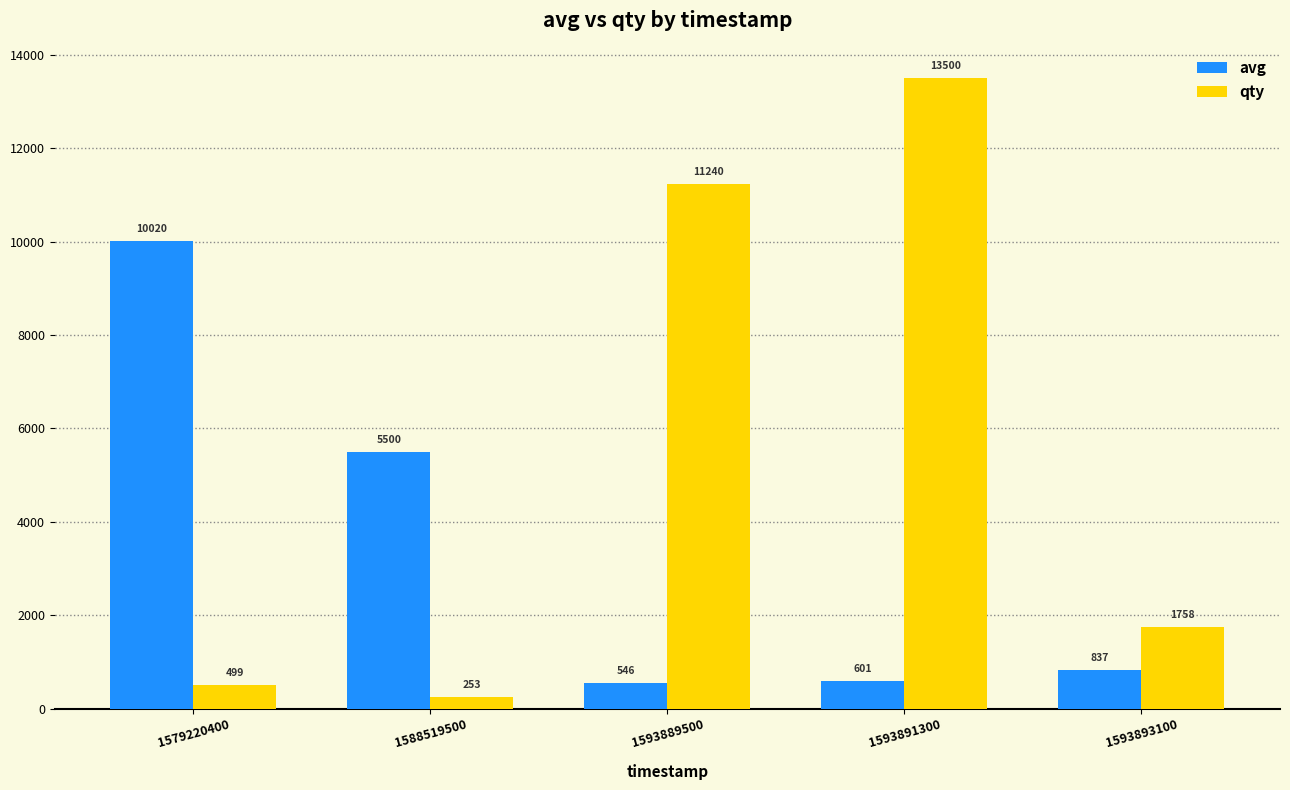

What is the sum of all avg values?

17504